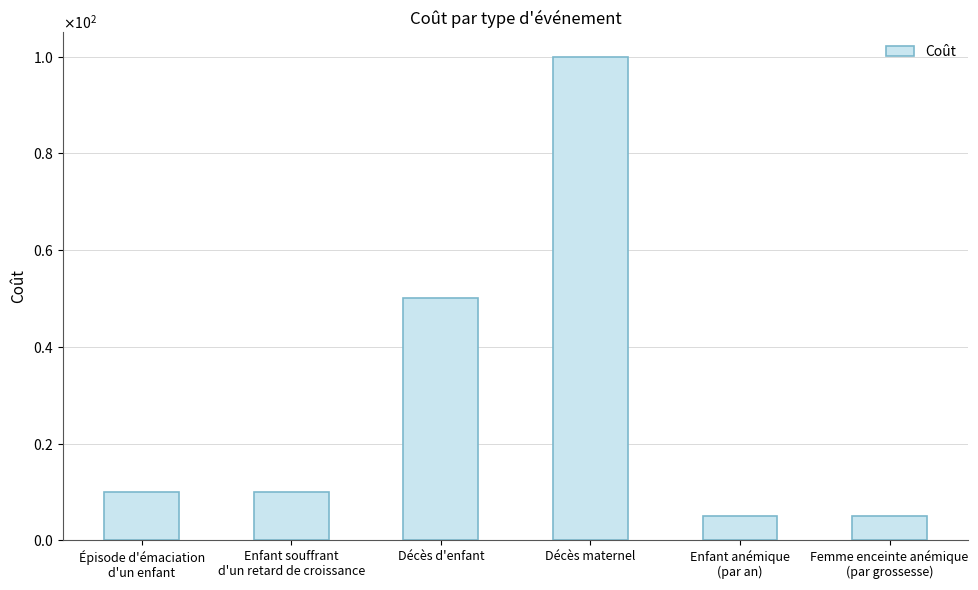

At which category does the chart reach its peak across all series?

Décès maternel